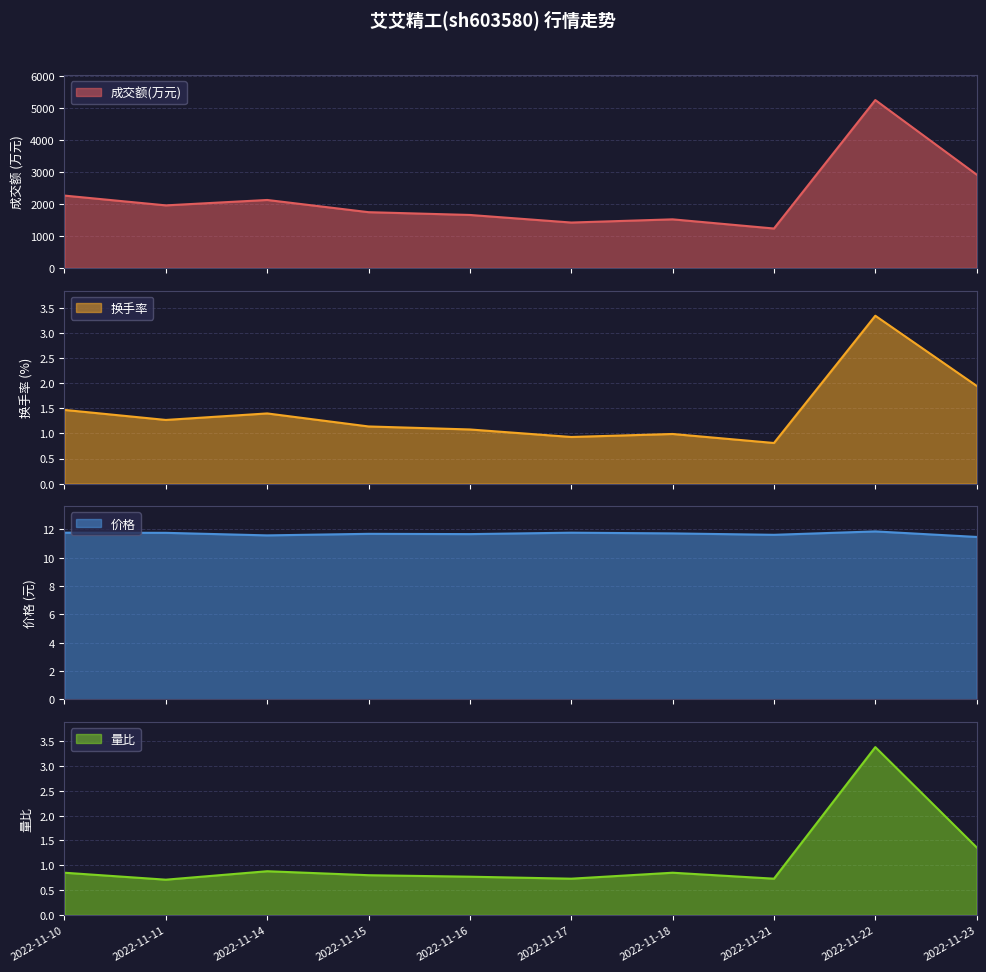

What is the difference between the 量比 values at 2022-11-23 and 2022-11-16?

0.6